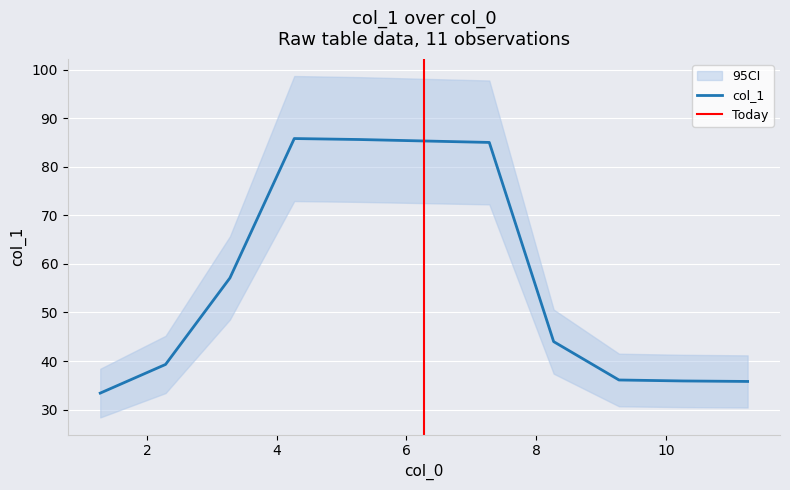

Rank the categories by value from lowest to highest.

1.28, 11.259, 10.267, 9.276, 2.287, 8.269, 3.279, 7.277, 6.27, 5.278, 4.271